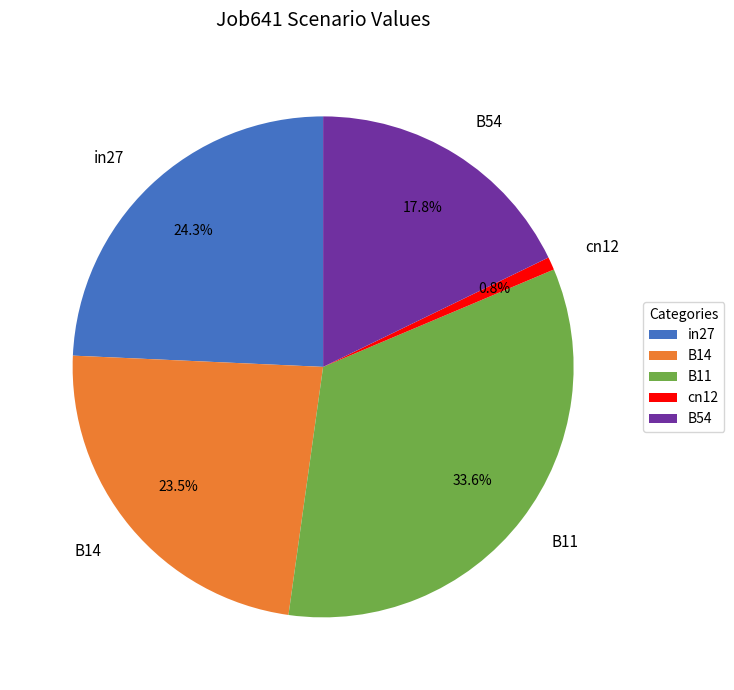

What is the smallest slice in the pie chart?

cn12